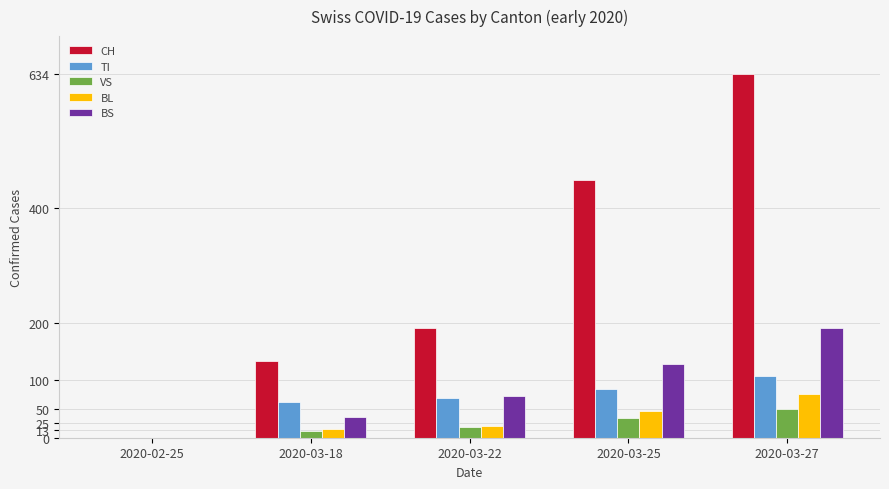

The value of BS at 2020-03-27 is 299. True or false?

False